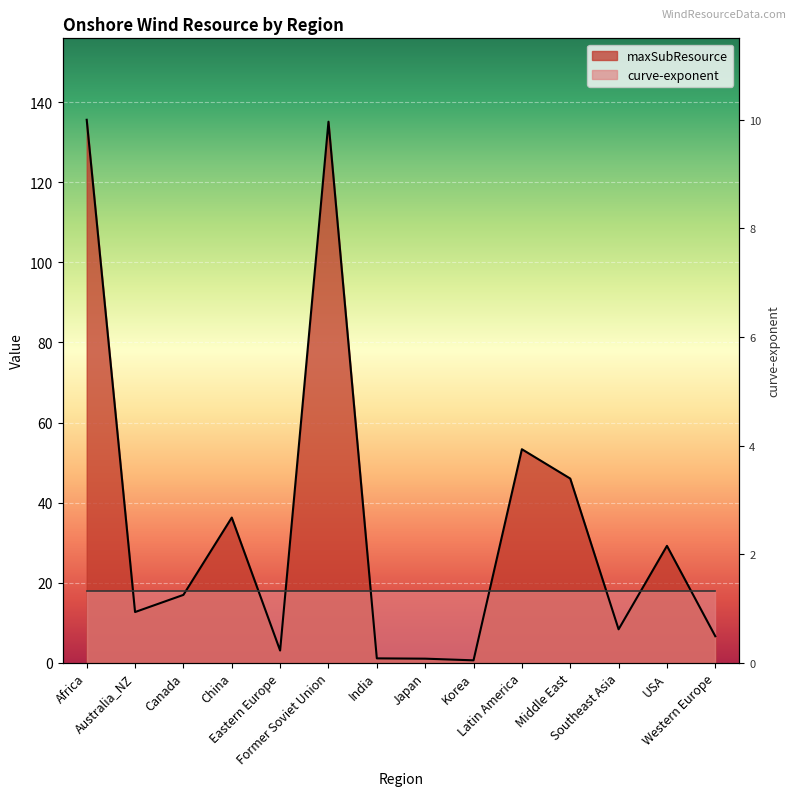

What position from the left is China?

4